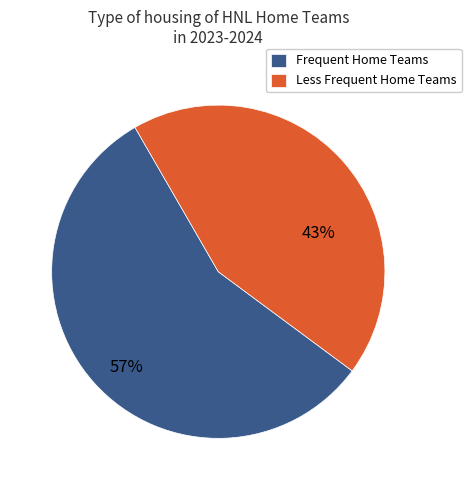

Is it true that Less Frequent Home Teams is 55% of the pie?

False